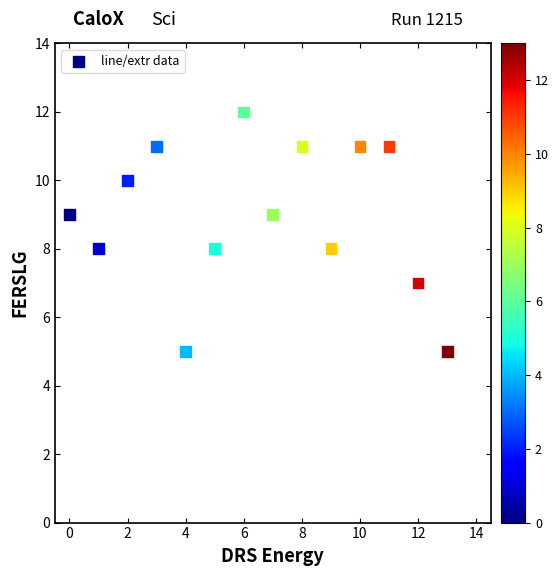

What is the range of Y values (max minus min)?

7